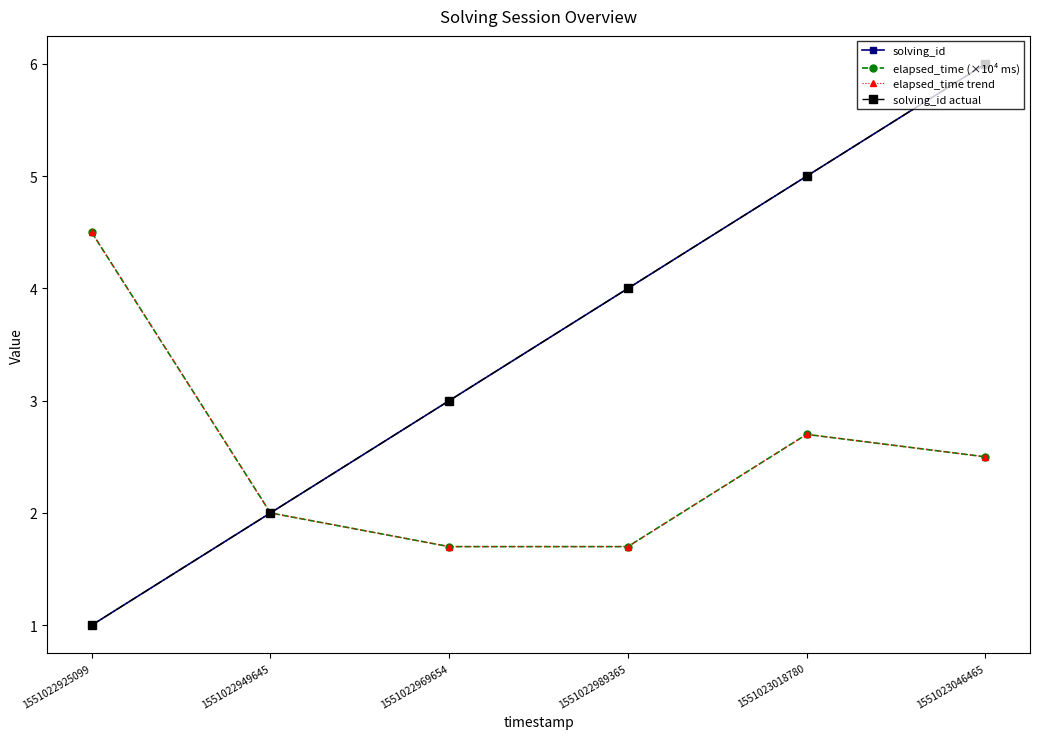

Is this an area chart (filled region under the line)?

No